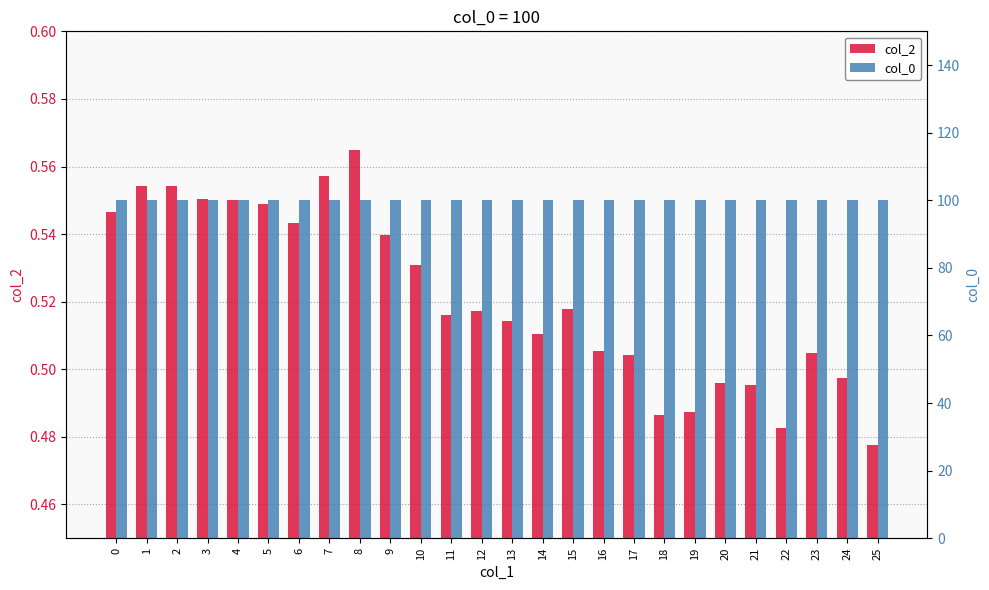

At which label is col_2 closest to 0?

25